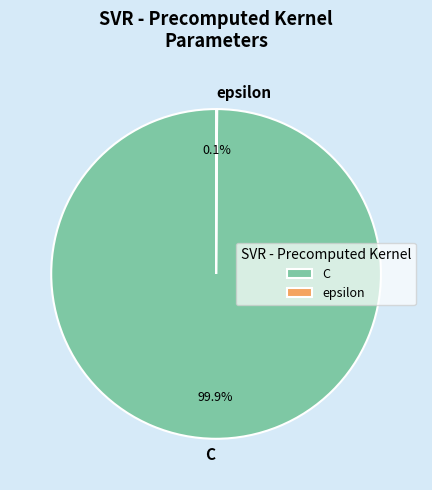

To the nearest percent, what is the average slice percentage?

50%